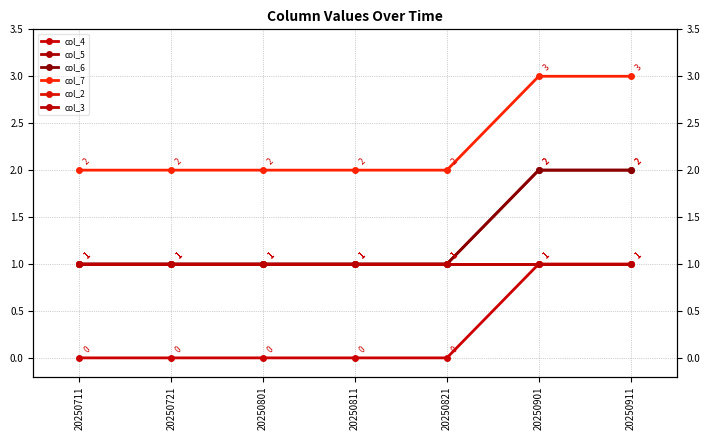

The col_4 series shows 1 at 20250911. True or false?

True